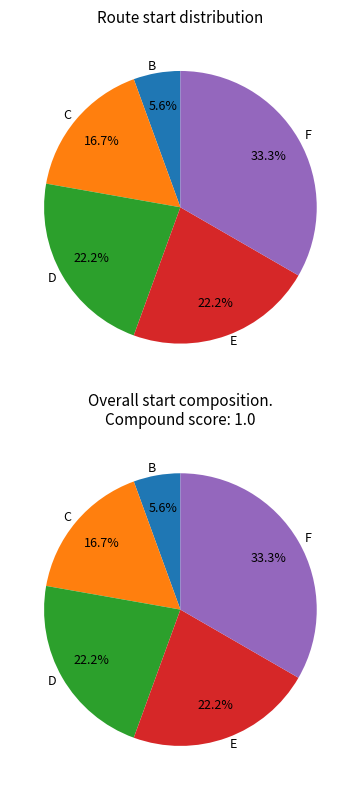

Does any single category account for the majority?

No